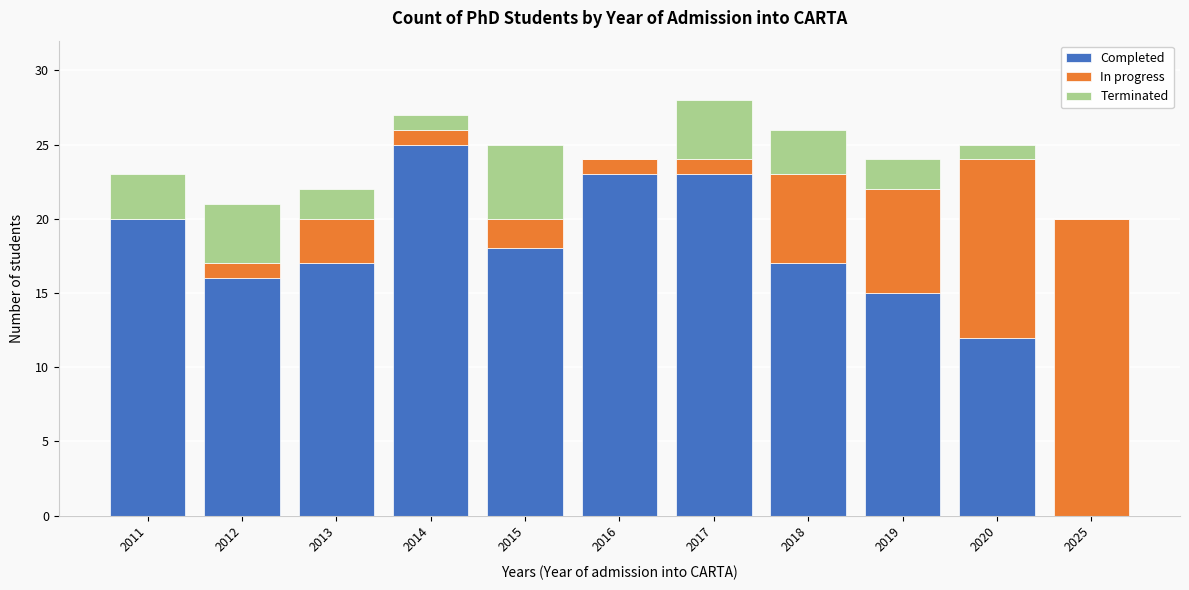

True or false: Completed has a value of 12 at 2015.

False